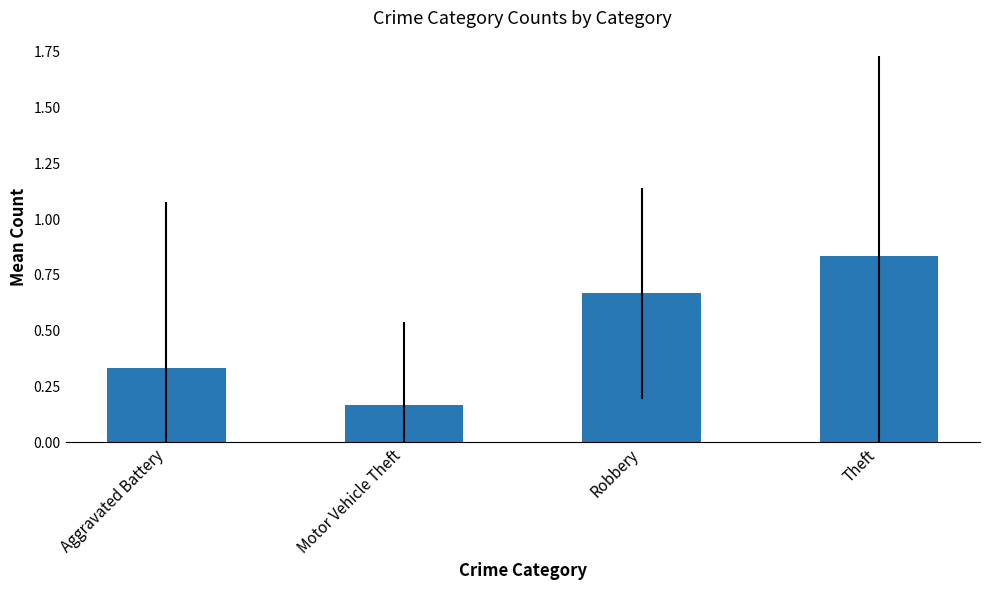

What is the sum of all values?

2.0